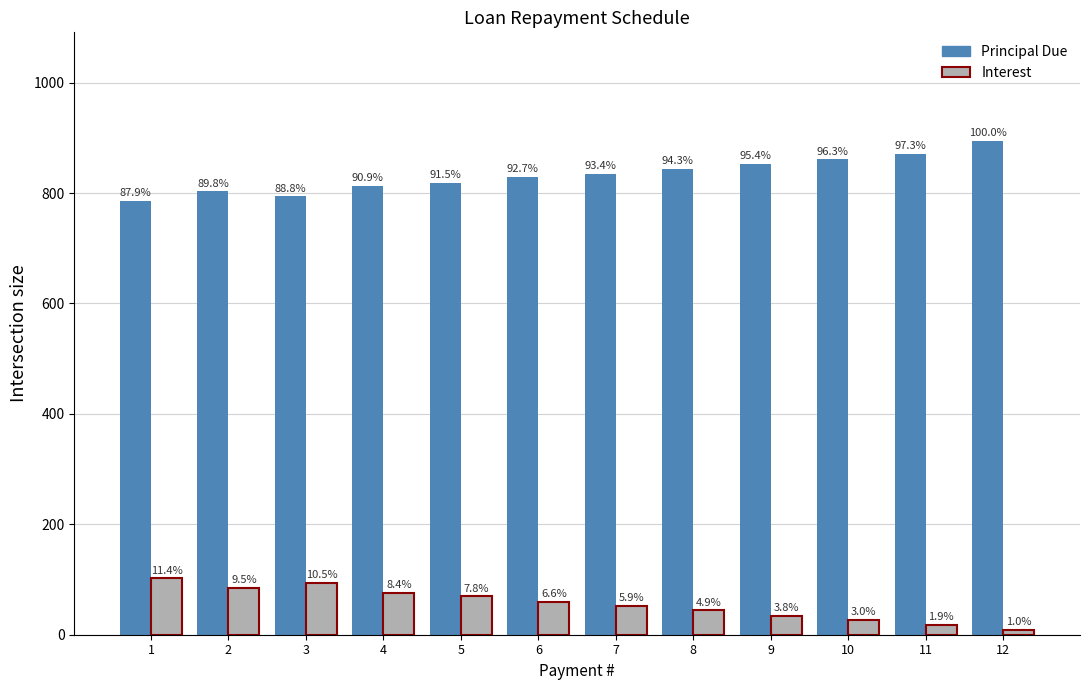

What are all the series names shown in the legend?

Principal Due, Interest